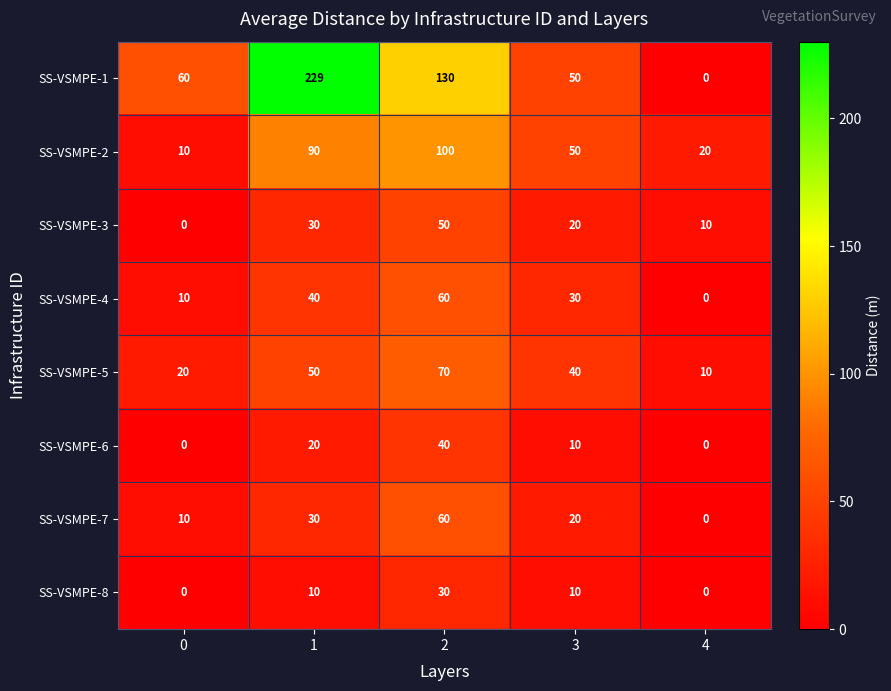

Read the SS-VSMPE-4 value at 0, to the nearest 5.

10